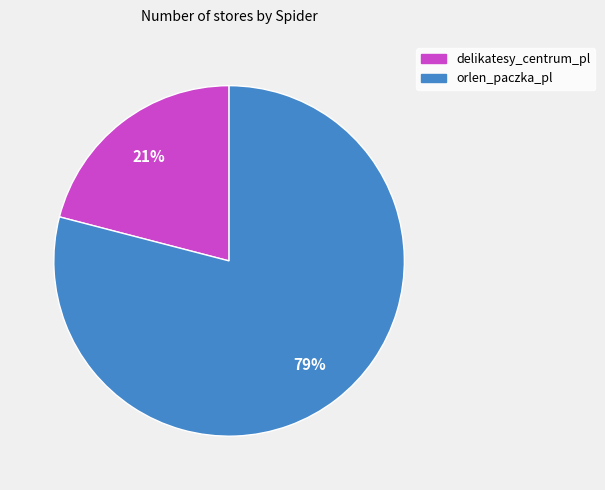

True or false: orlen_paczka_pl accounts for 90% of the total.

False